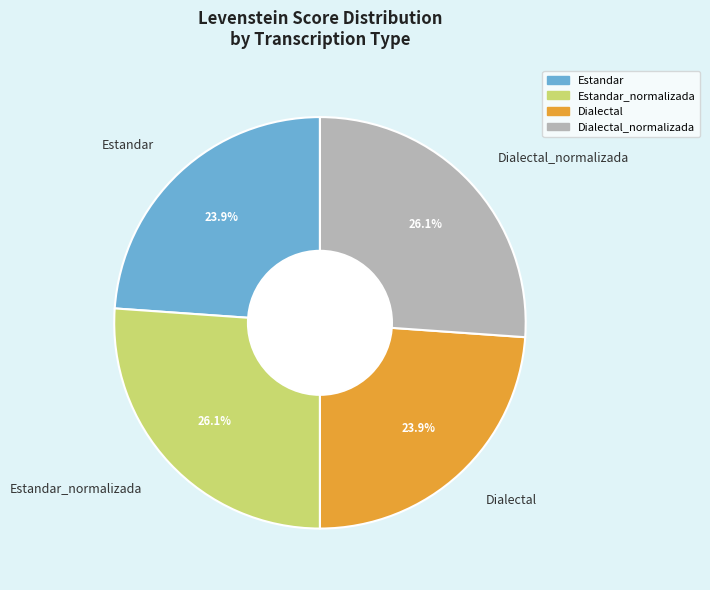

How many segments does this pie chart have?

4